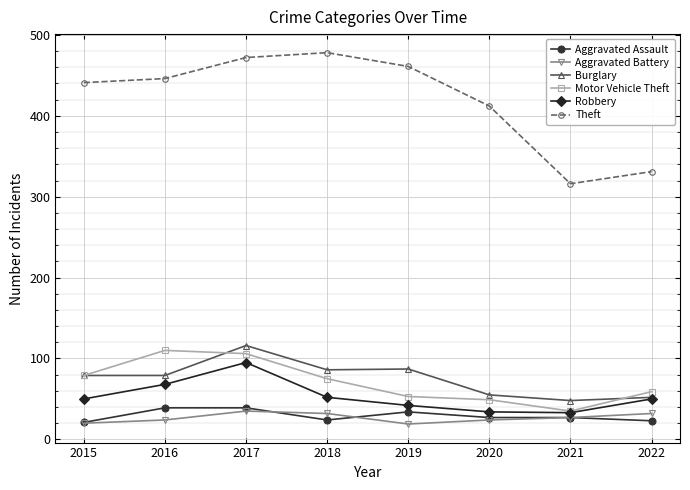

What is the sum of all Aggravated Battery values?

213